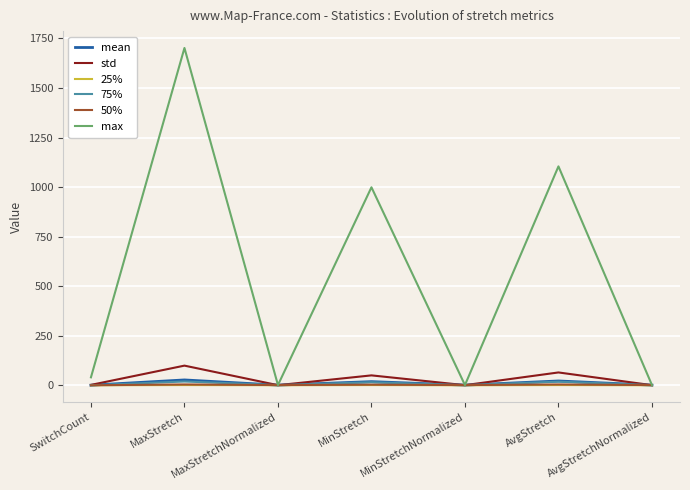

What is the difference between the maximum and minimum values in the 75% series?

19.0